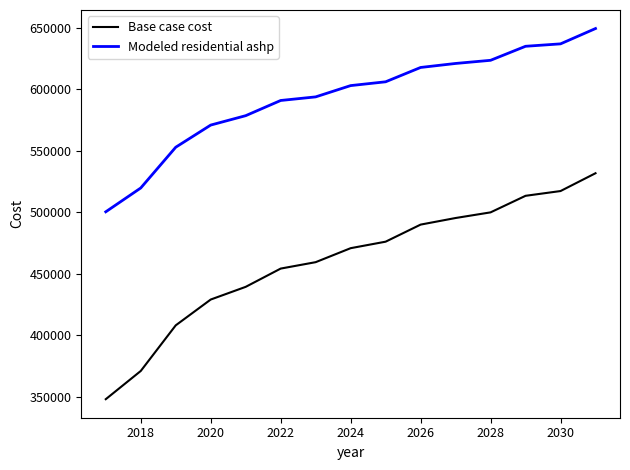

What is the difference between the second highest and second lowest values in the Modeled residential ashp series?

117072.3